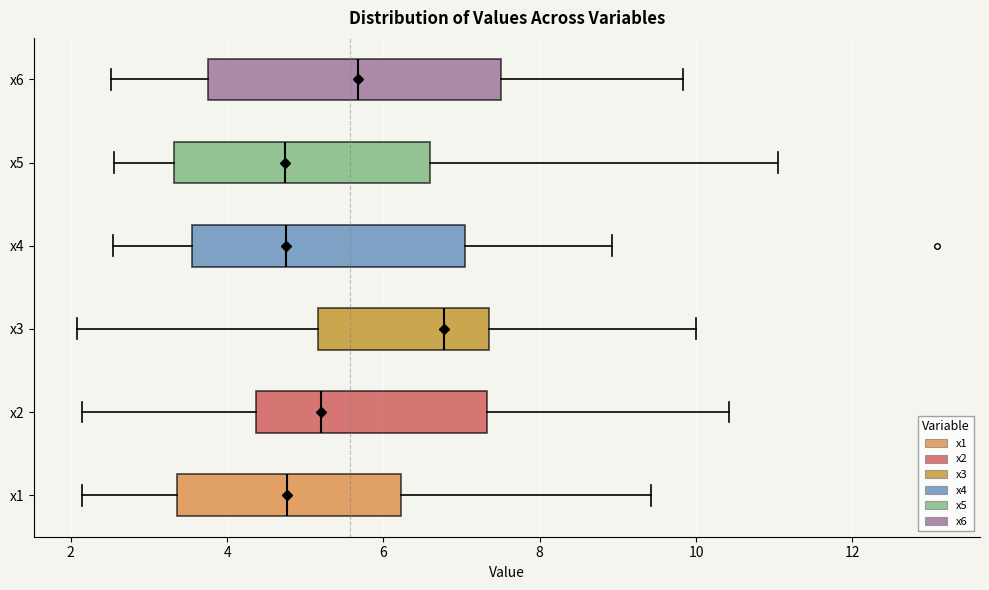

Comparing the boxes themselves (not the whiskers), which one is the widest?

x6